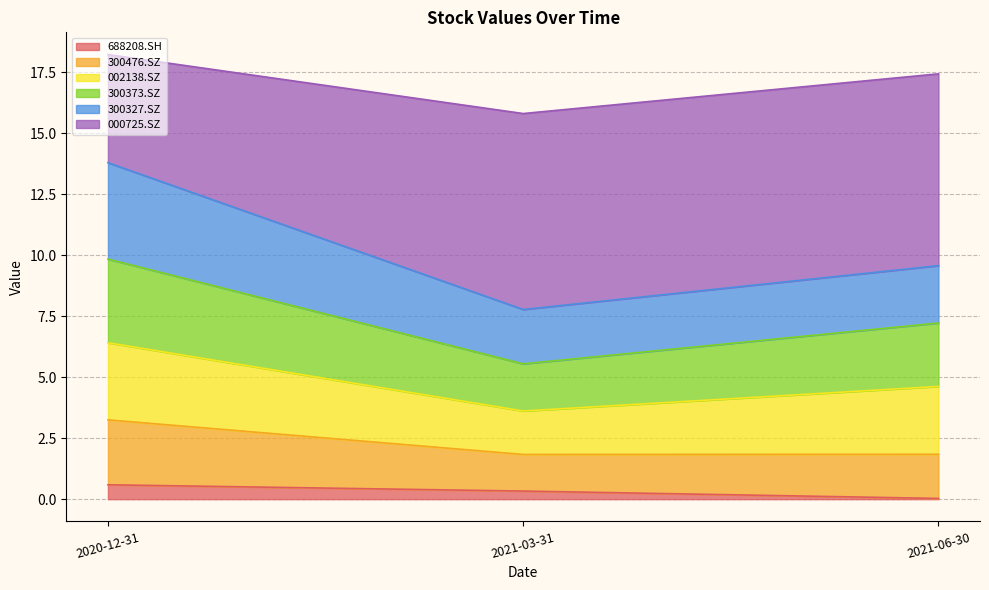

Which has a higher value, 2020-12-31 or 2021-06-30?

2020-12-31